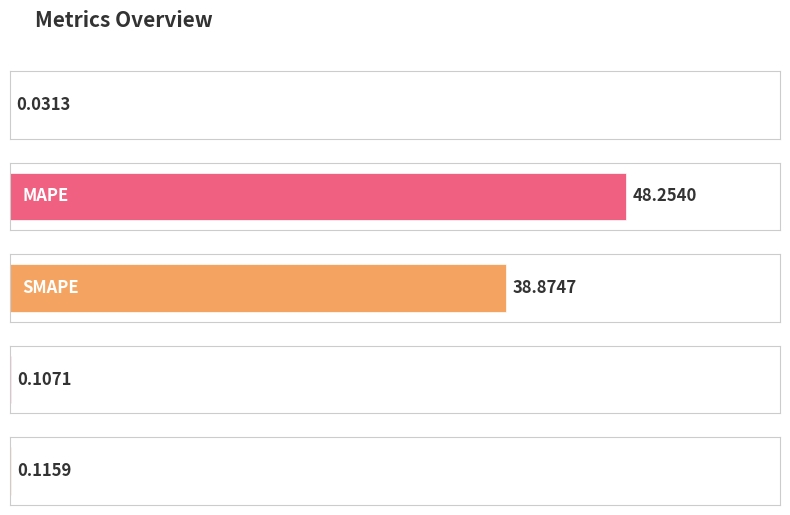

Rank the categories by value from highest to lowest.

MAPE, SMAPE, Inference Time, Training Time, MSE